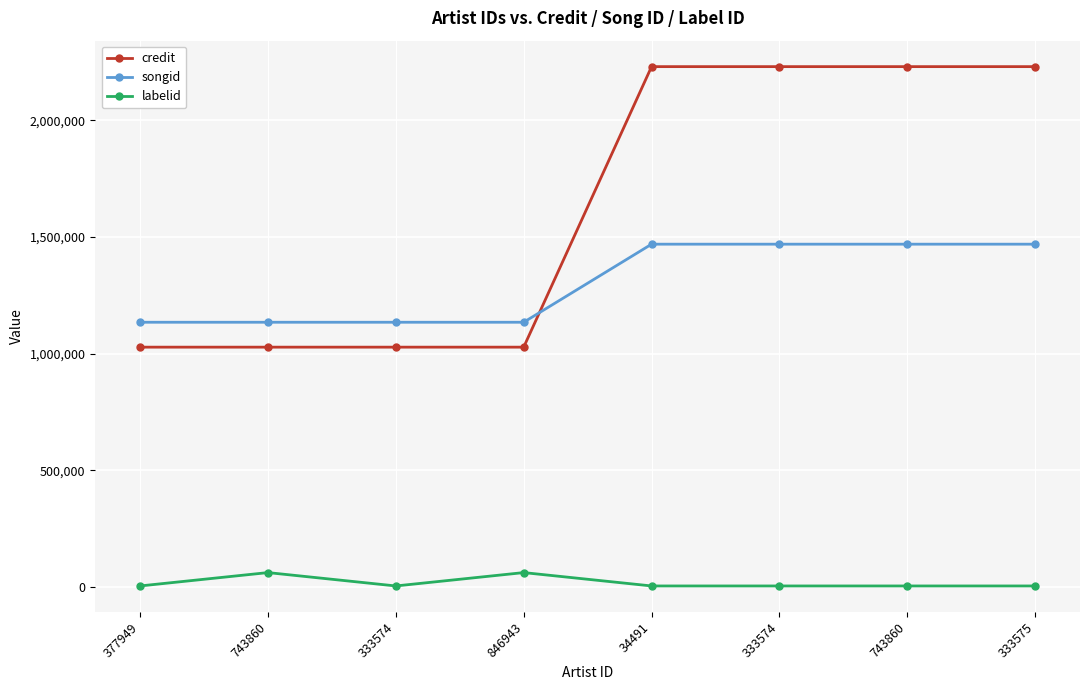

Which has a higher value, 333574 or 34491?

34491